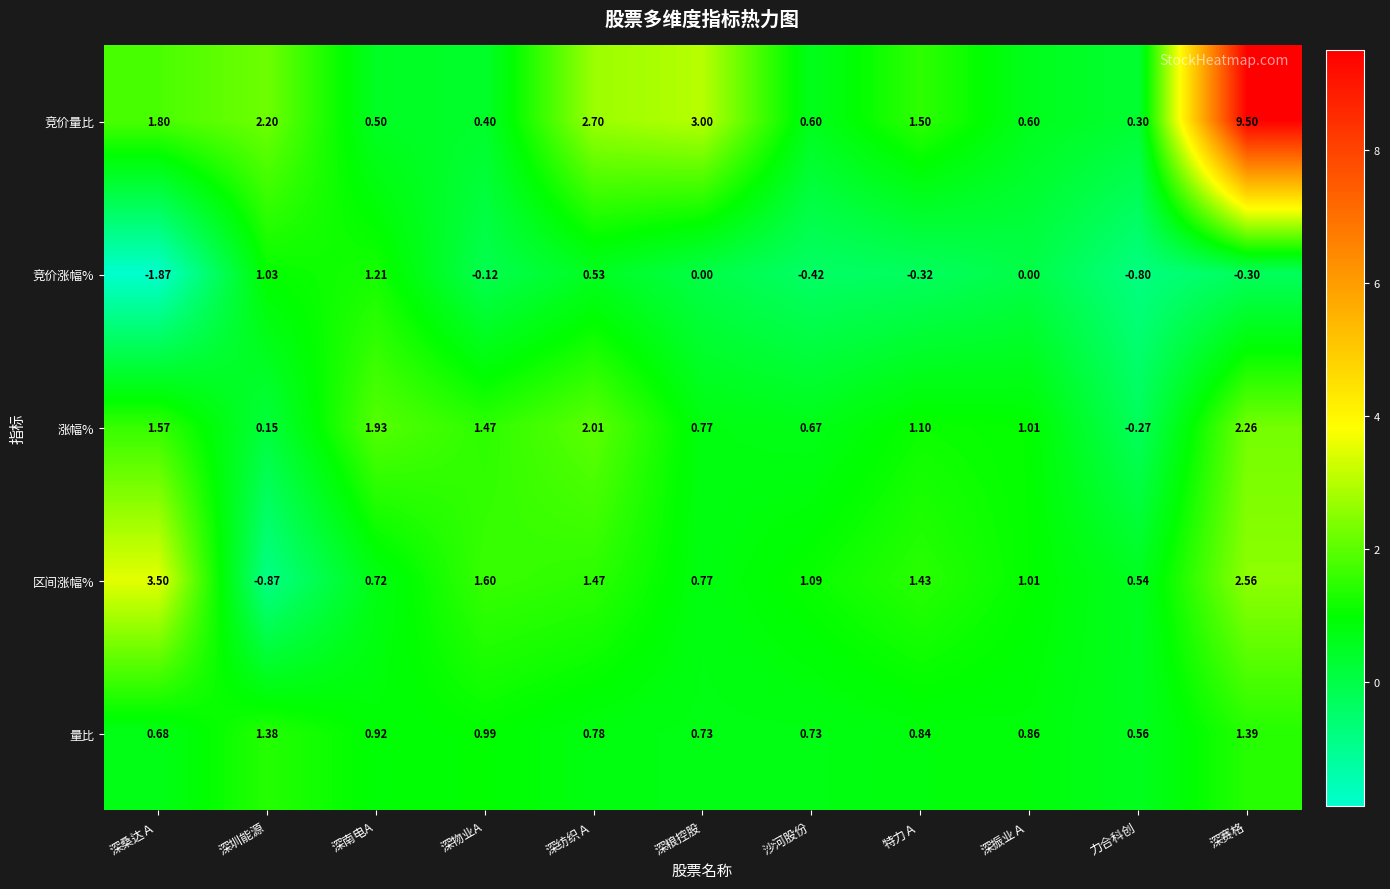

What is the spread (max minus min) of values at 深赛格?

9.8